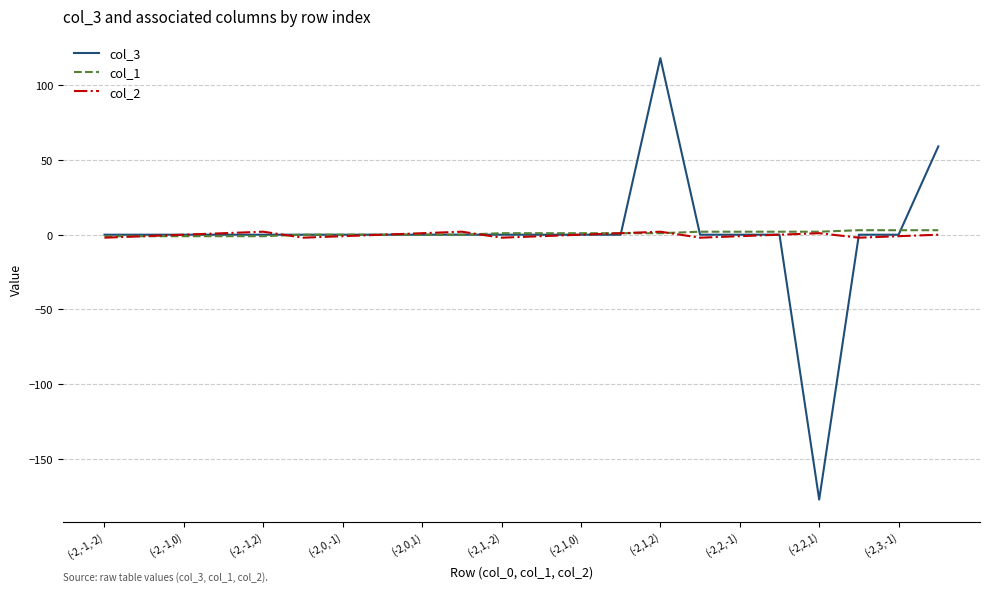

What is the minimum value shown in the chart?

-177.1